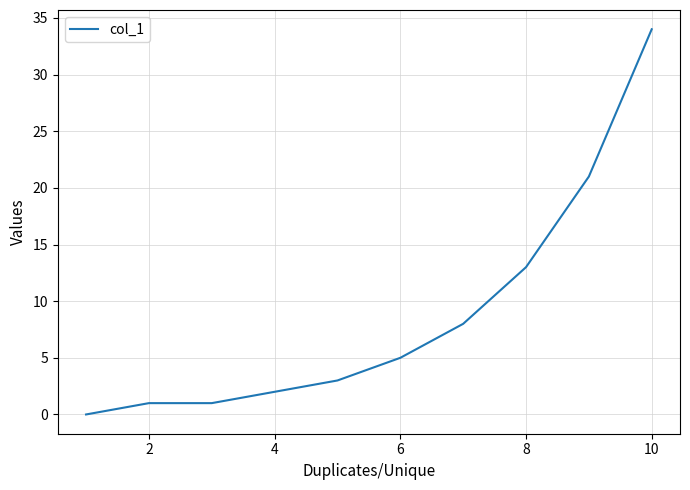

What is the maximum value shown in the chart?

34